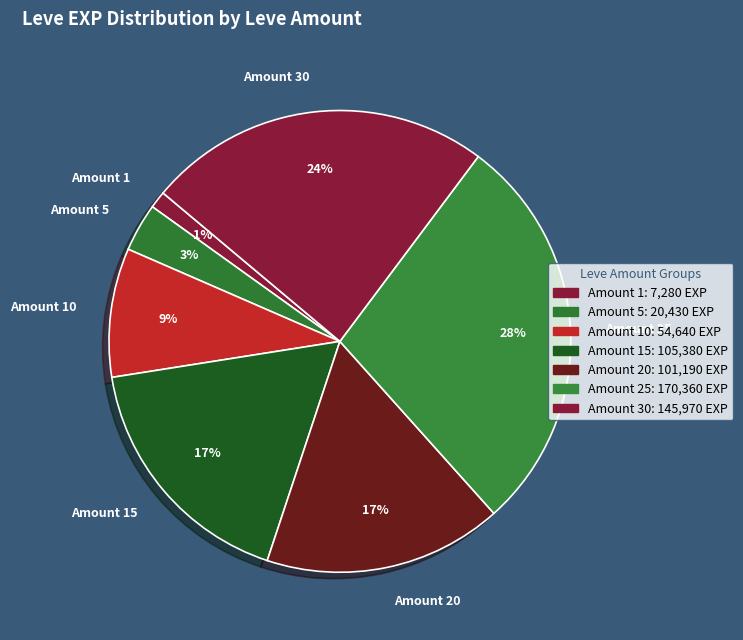

Which has a higher value, Amount 25 or Amount 10?

Amount 25